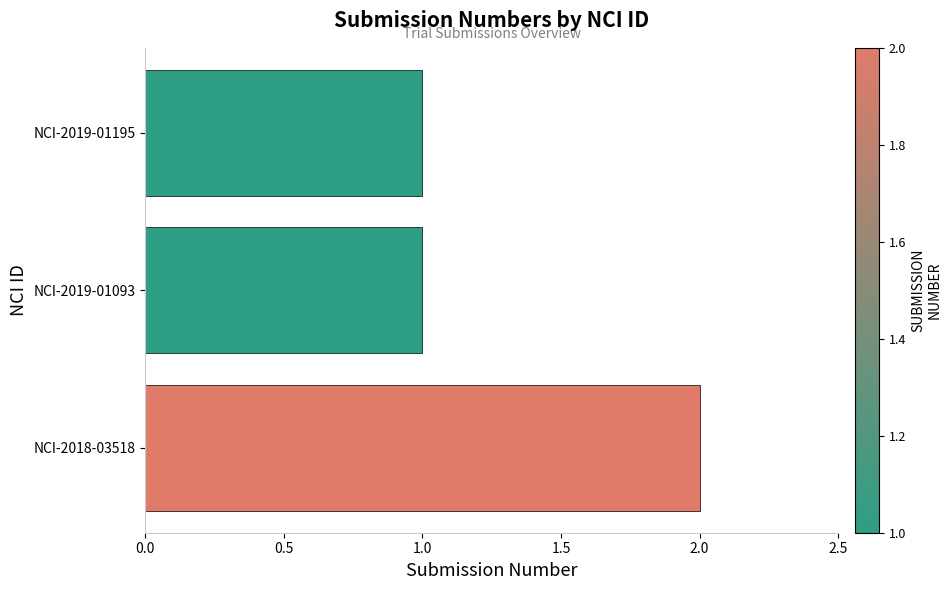

Between NCI-2019-01093 and NCI-2018-03518, which is larger?

NCI-2018-03518